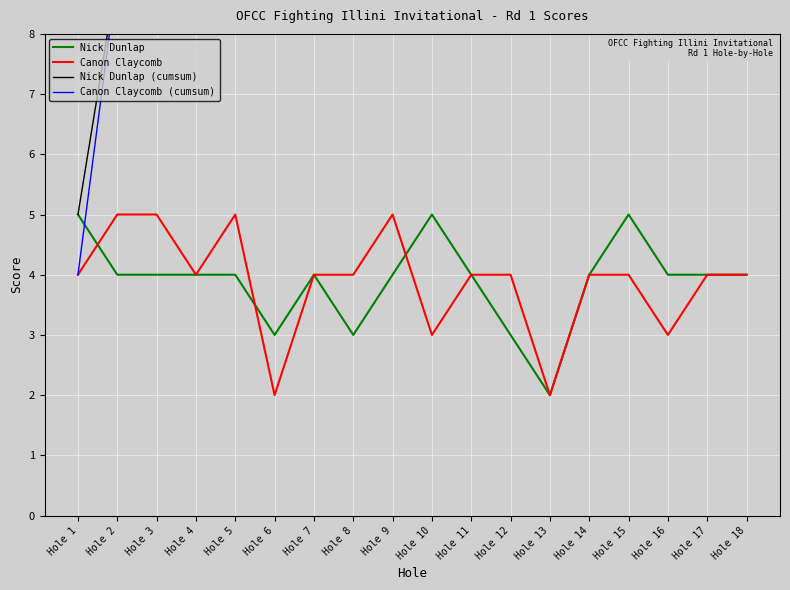

Where does the Canon Claycomb (cumsum) series first go above 41?

Hole 11